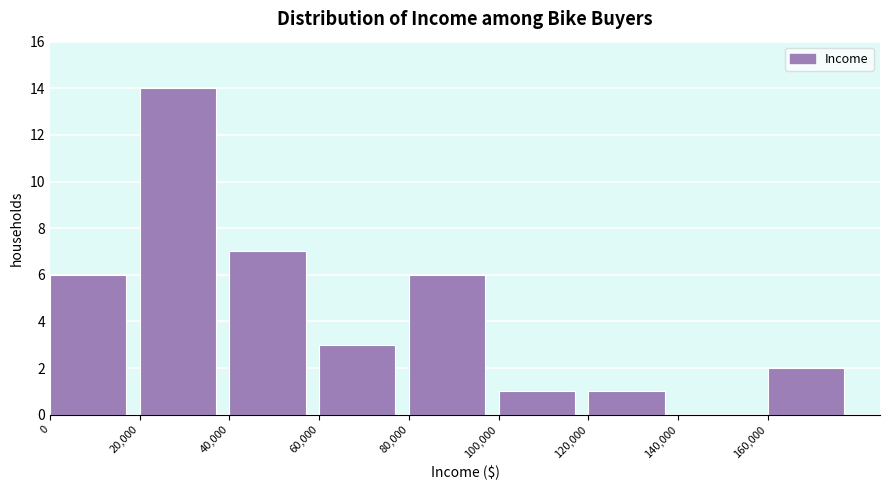

How tall is the bar that spans 80000 to 100000 on the x-axis? The values are not printed on the chart, so give them approximately, as read against the axis.

6